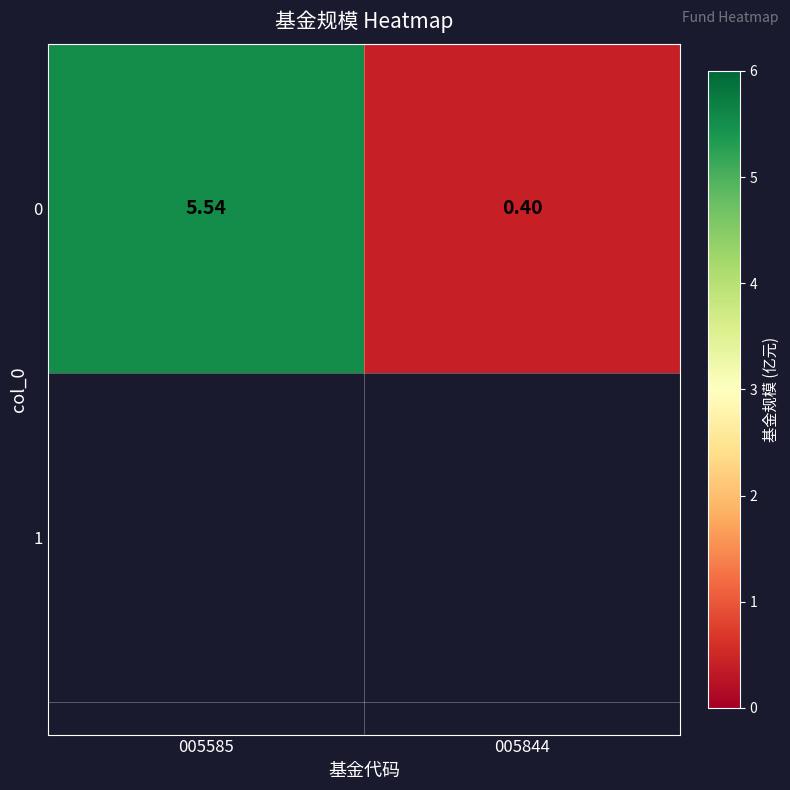

What is the difference between the maximum and minimum values?

5.1